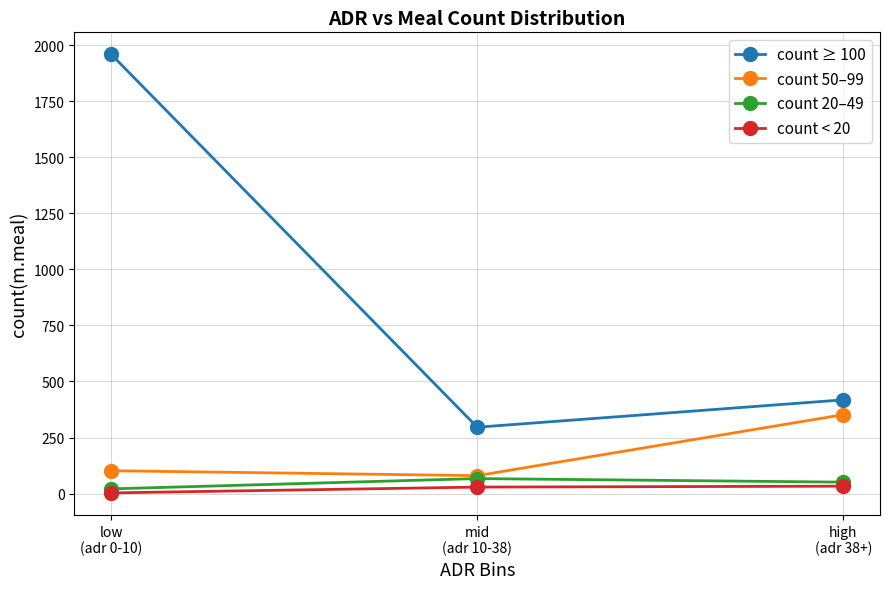

Which series has the largest total across all categories?

count ≥ 100